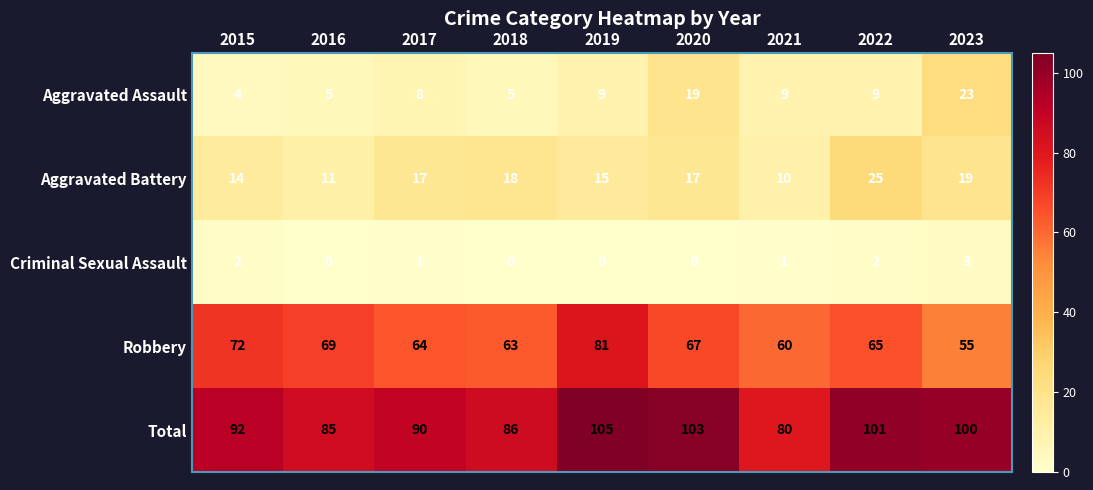

What is the minimum value for Robbery?

55